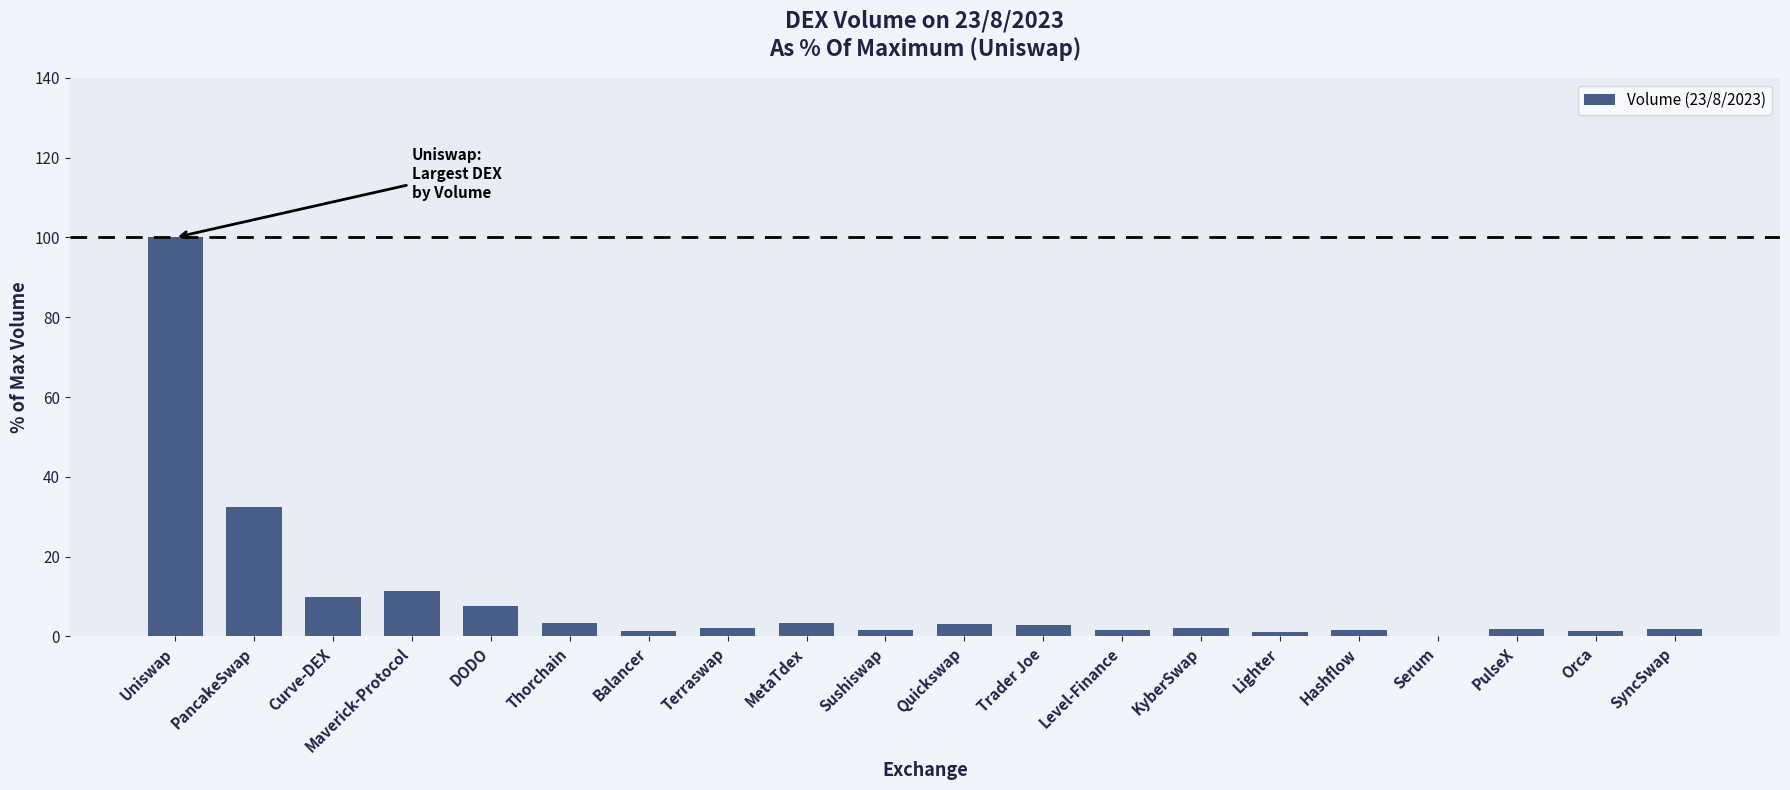

Are the bars horizontal?

No